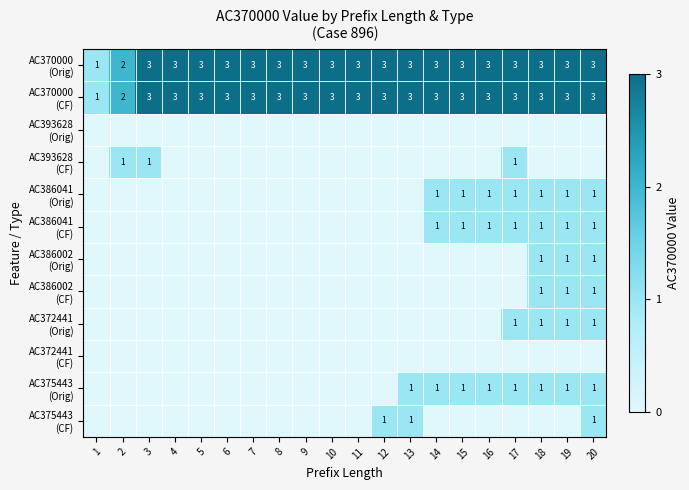

Rank the series by their maximum value, from lowest to highest.

AC393628 (Orig), AC372441 (CF), AC393628 (CF), AC386041 (Orig), AC386041 (CF), AC386002 (Orig), AC386002 (CF), AC372441 (Orig), AC375443 (Orig), AC375443 (CF), AC370000 (Orig), AC370000 (CF)